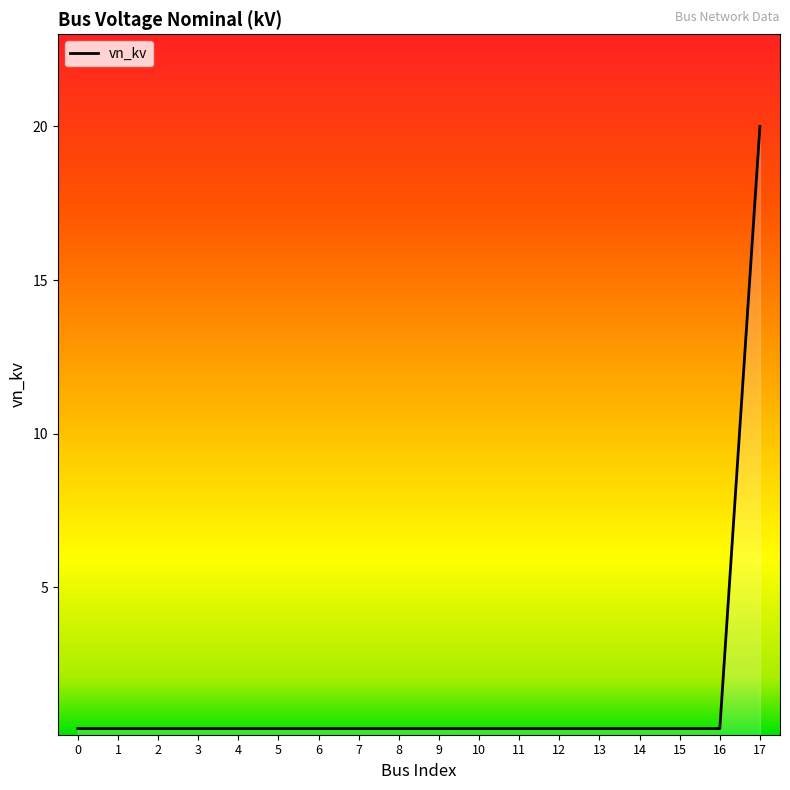

How many lines are shown in the chart?

1